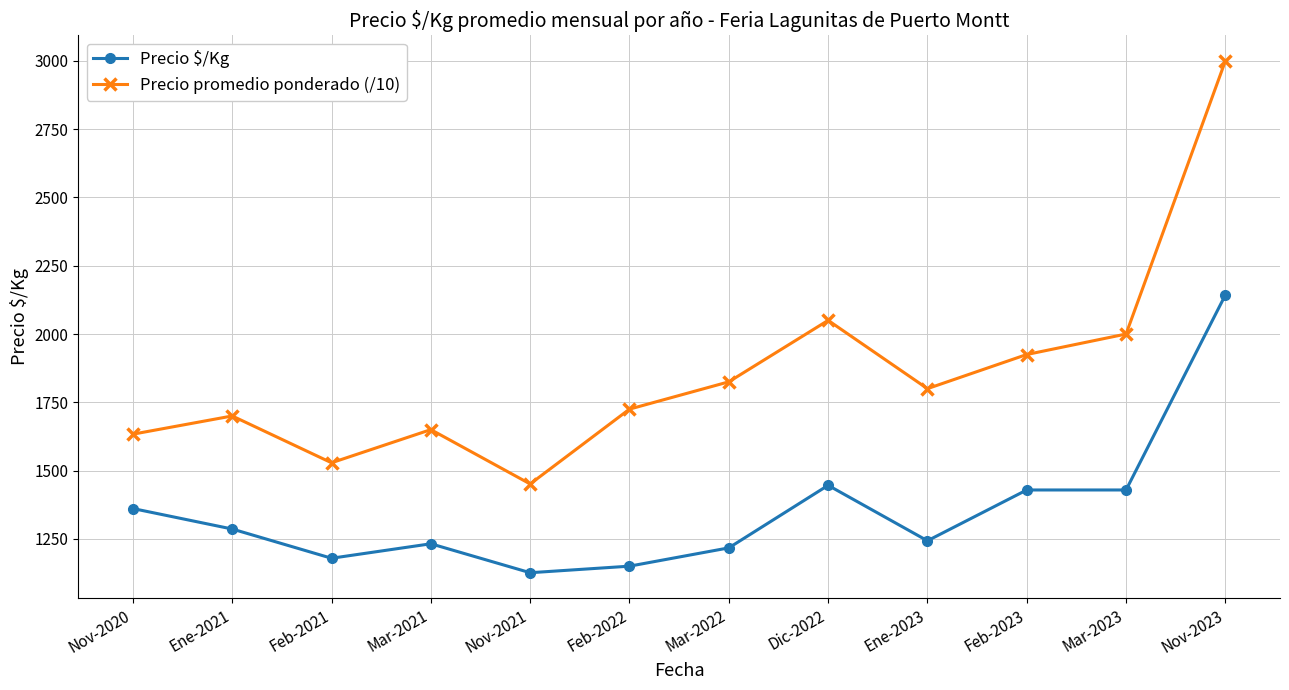

Where is the first local minimum for Precio promedio ponderado (/10)?

Feb-2021